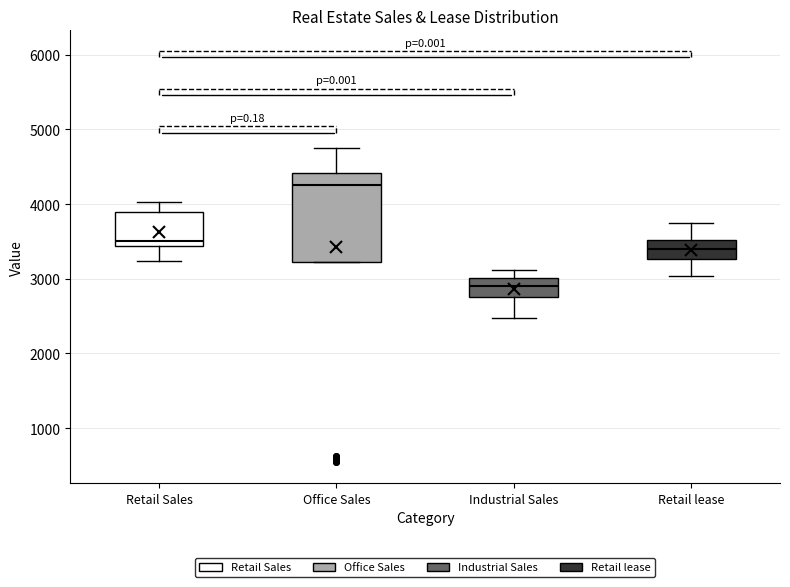

Reading left to right, read every box against the y-axis: the position of its median line, the range the box covers, and the ends of its whiskers. The values are not printed on the chart, so give them approximately, as read against the axis.

Retail Sales: median 3500, box 3400 to 3900, whiskers 3200 to 4000
Office Sales: median 4300, box 3200 to 4400, whiskers 3200 to 4700
Industrial Sales: median 2900, box 2800 to 3000, whiskers 2500 to 3100
Retail lease: median 3400, box 3300 to 3500, whiskers 3000 to 3700